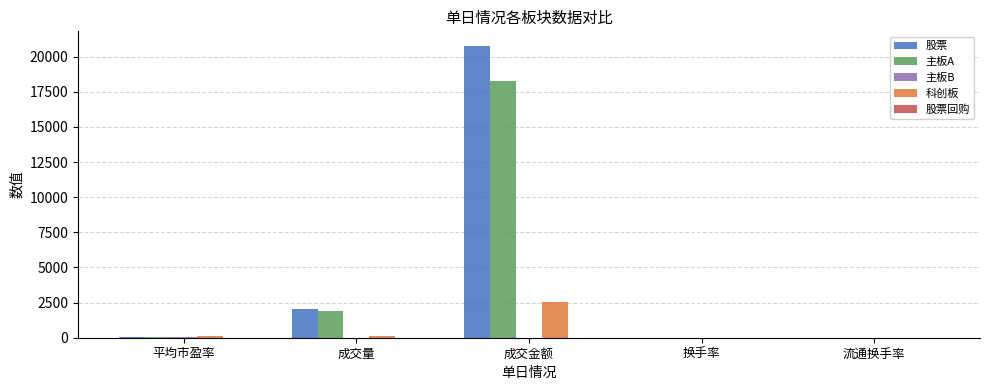

Which series changed the most between 平均市盈率 and 成交量?

股票